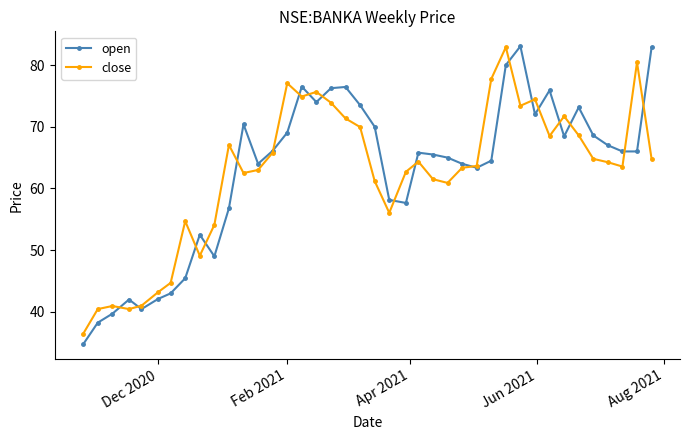

What is the value of the open point at the 9th from the left?

52.5